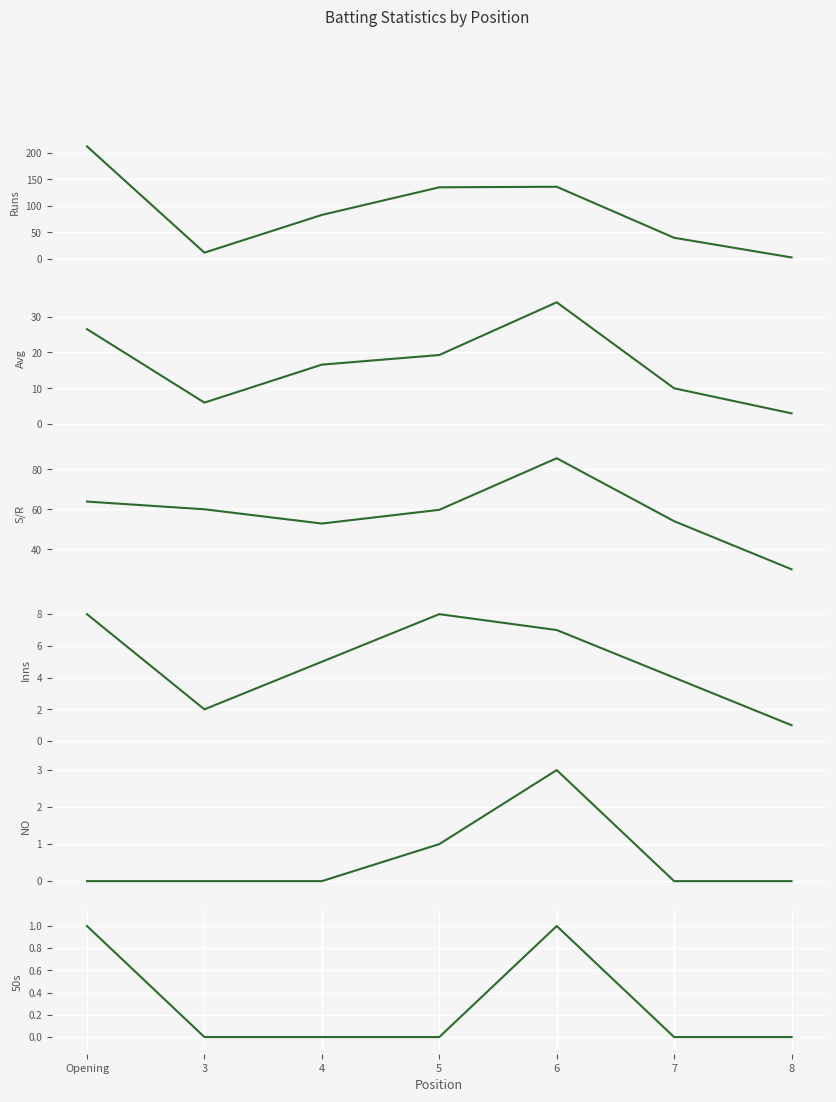

Is it true that Inns equals 5.8 at 7?

False